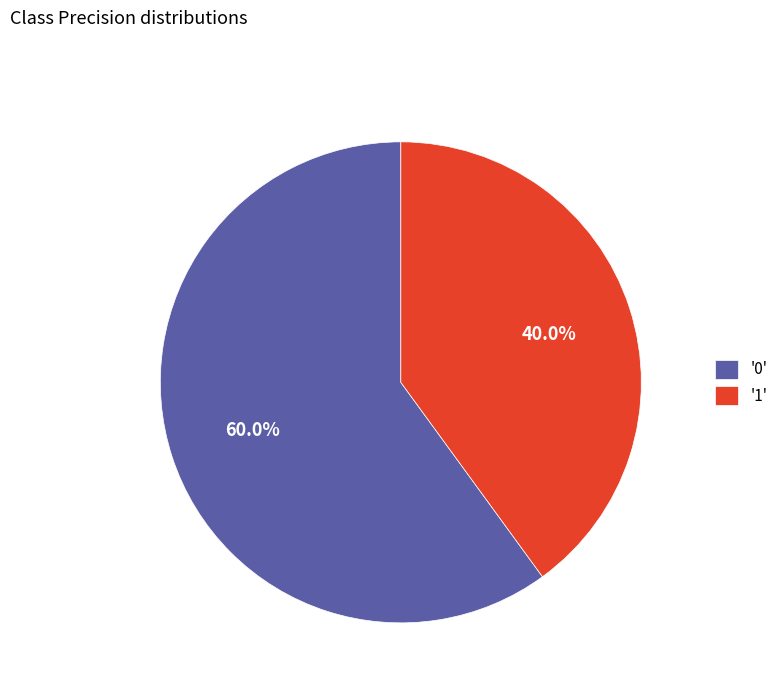

Rank the categories by value from lowest to highest.

'1', '0'